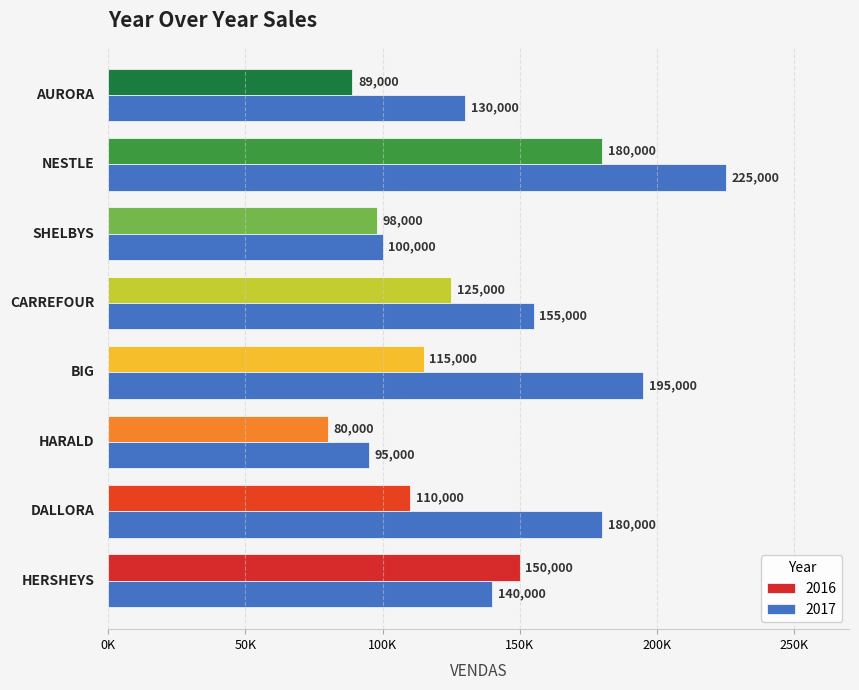

At which label does 2016 first exceed 115000?

HERSHEYS